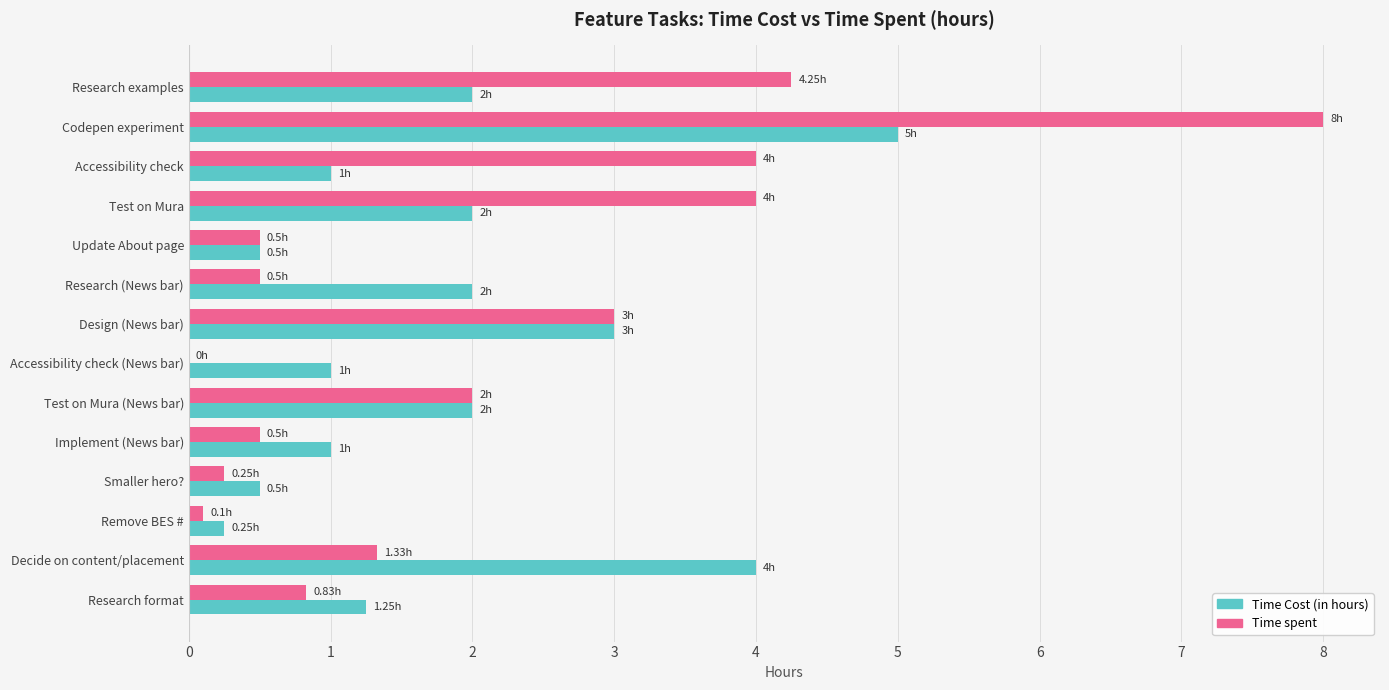

Is the value of Time Cost (in hours) at Remove BES # greater than the value of Time spent at Implement (News bar)?

No